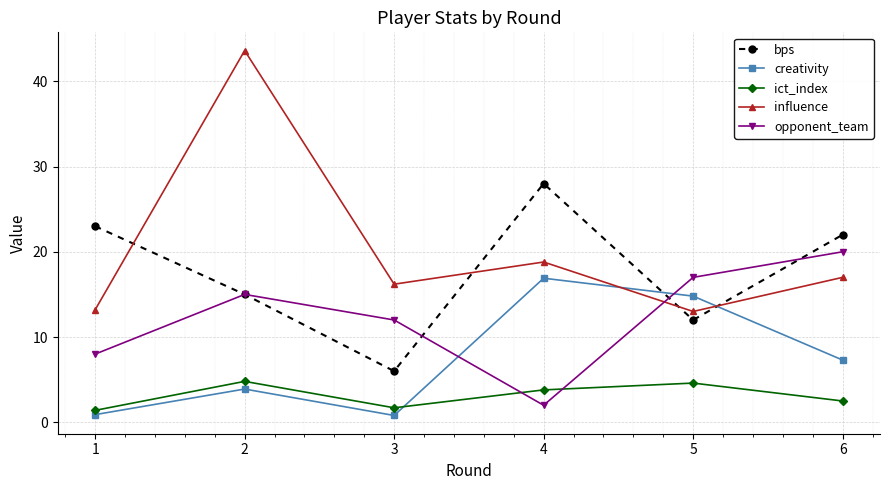

True or false: creativity has a value of 11.3 at 4.

False